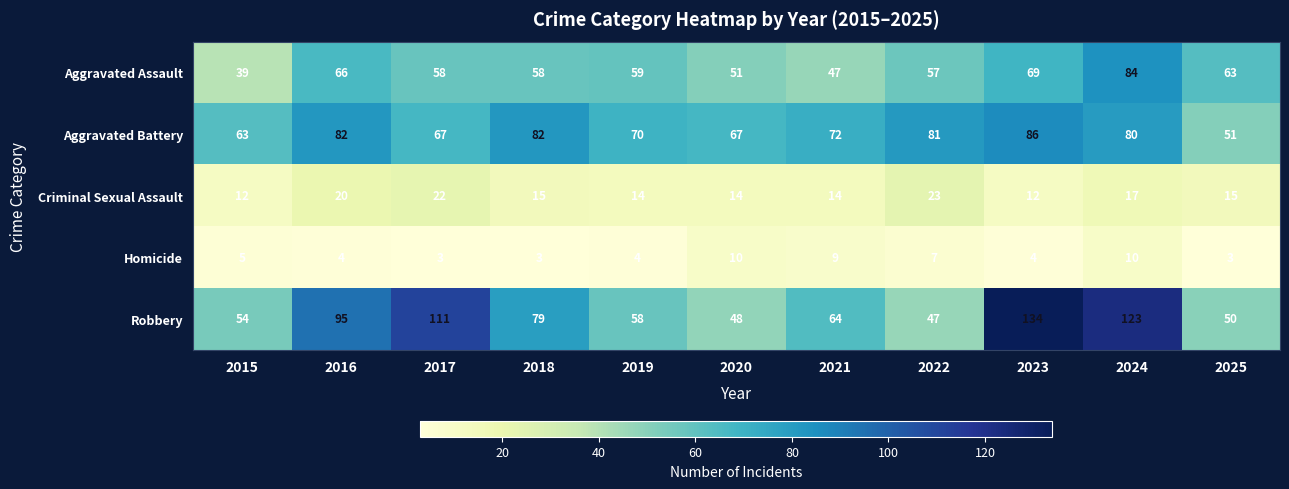

What value does the Robbery series have at 2021?

64